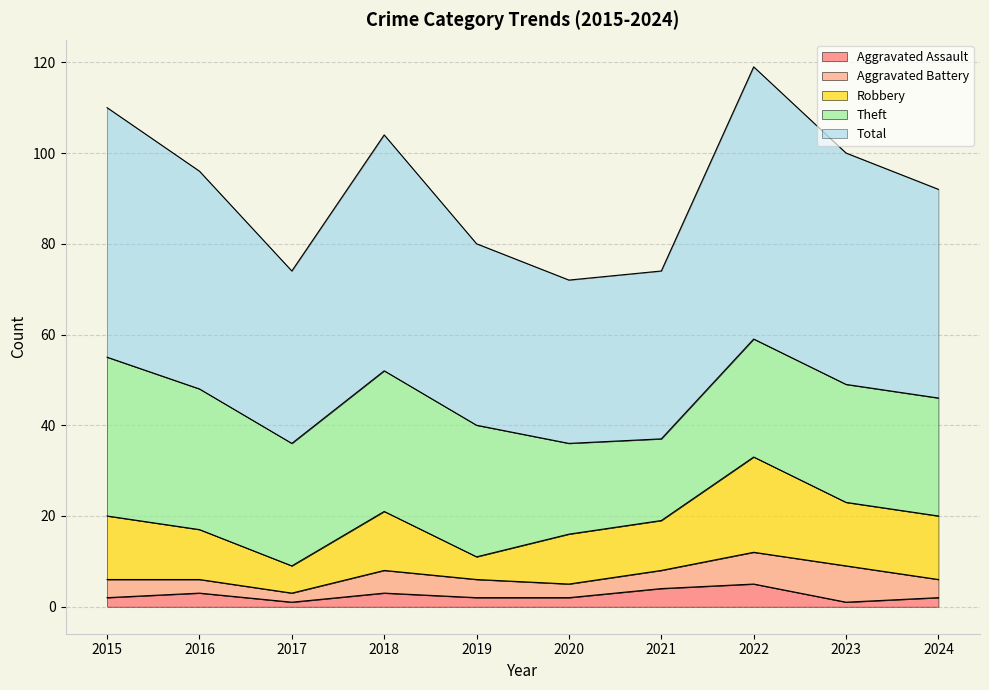

Count the number of data series in this chart.

5